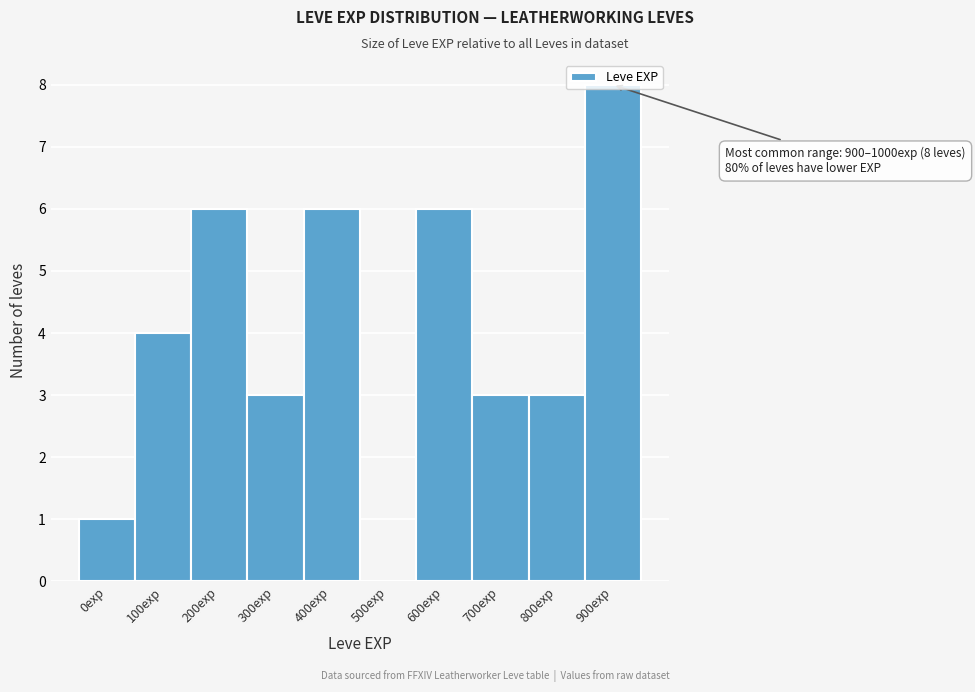

What is the maximum value shown in the chart?

8